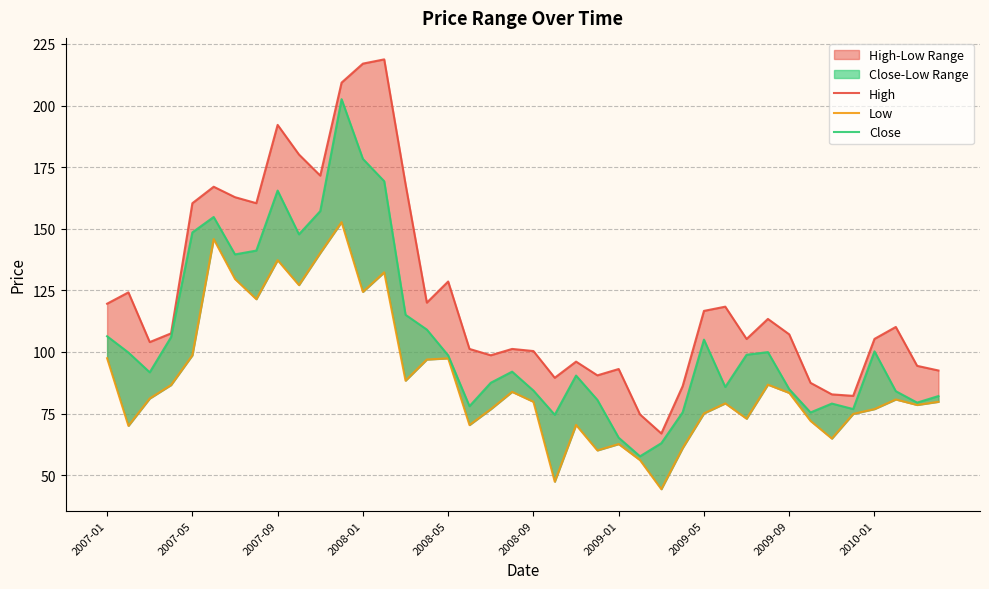

Which series changed the most between 2007-09 and 2009-05?

High